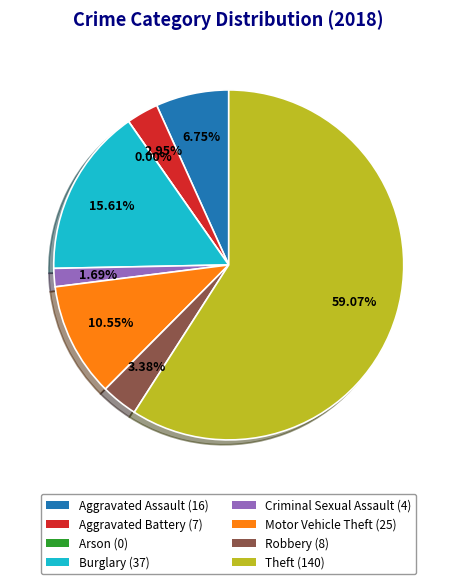

Which category has the biggest portion of the pie?

Theft